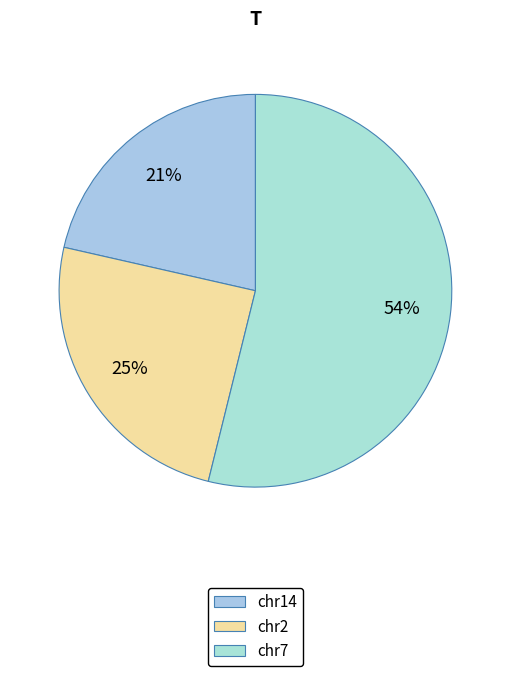

To the nearest percent, what is the combined percentage of chr14 and chr7?

75%